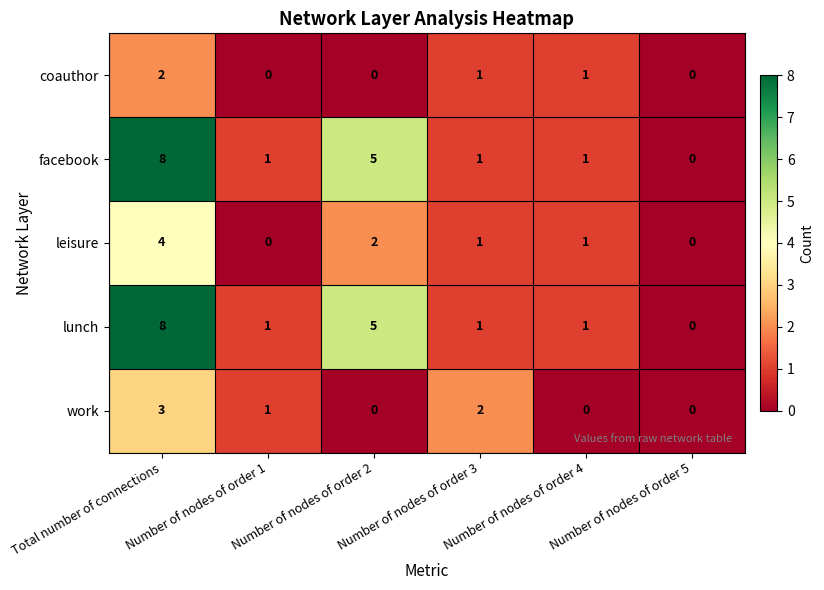

What is the difference between the maximum and second lowest values in the facebook series?

7